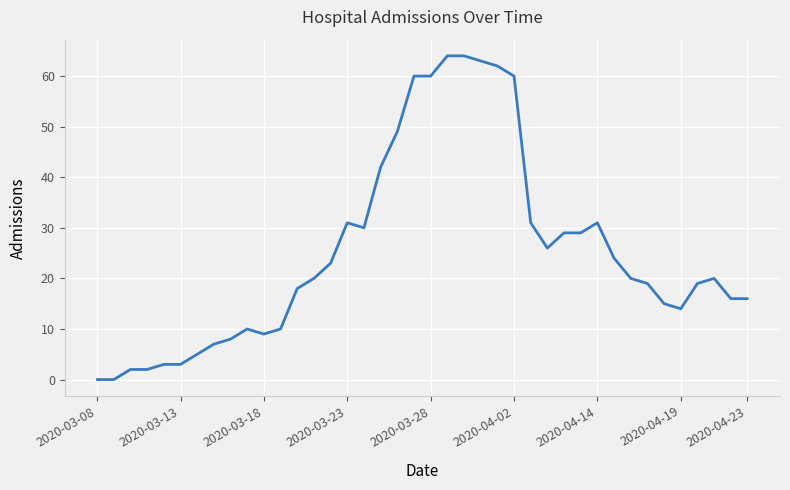

What is the difference between the maximum and minimum values?

64